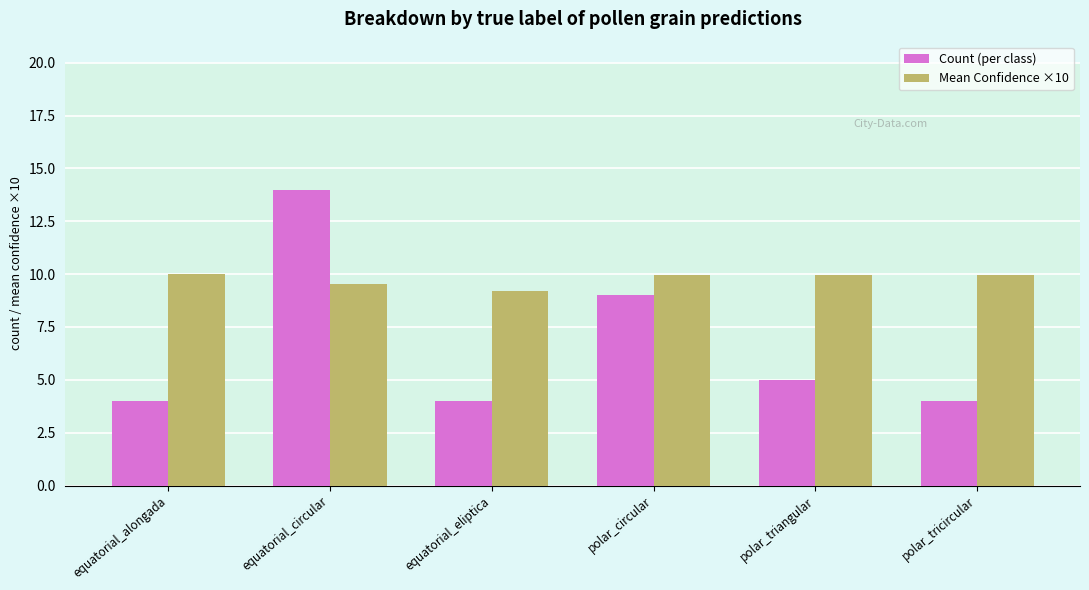

What is the approximate value of Count (per class) at polar_circular?

9.0